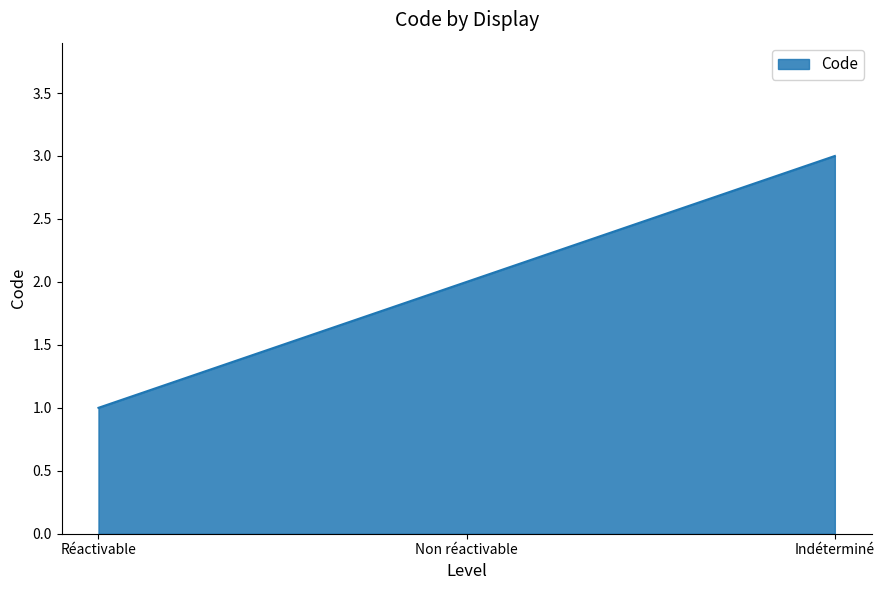

The value at Indéterminé is 3. True or false?

True